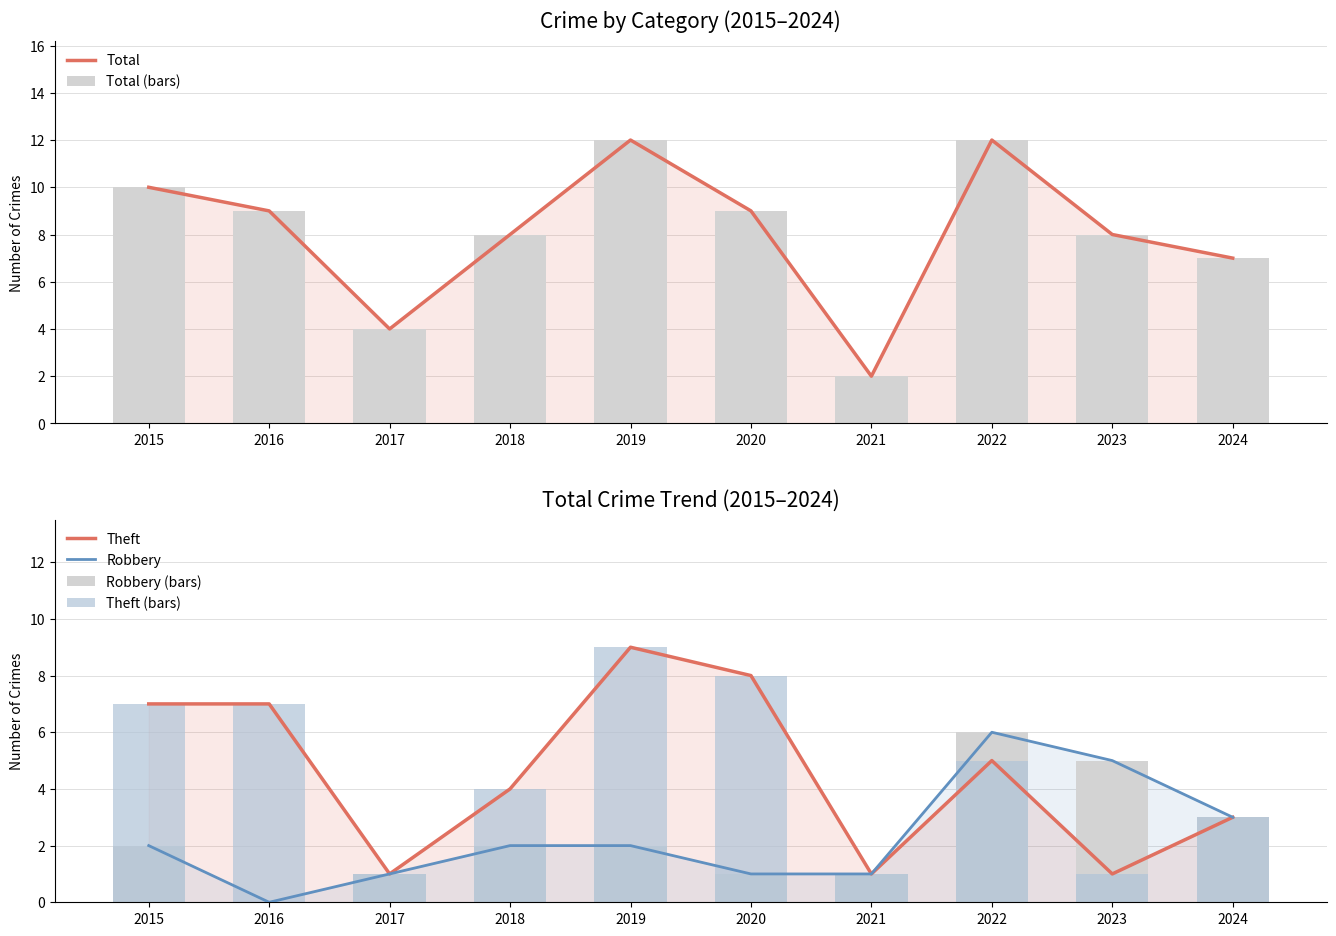

Reading left to right, list all the values displayed in this chart.

Total: 2015=10	2016=9	2017=4	2018=8	2019=12	2020=9	2021=2	2022=12	2023=8	2024=7
Total (bars): 2015=10	2016=9	2017=4	2018=8	2019=12	2020=9	2021=2	2022=12	2023=8	2024=7
Theft: 2015=7	2016=7	2017=1	2018=4	2019=9	2020=8	2021=1	2022=5	2023=1	2024=3
Robbery: 2015=2	2016=0	2017=1	2018=2	2019=2	2020=1	2021=1	2022=6	2023=5	2024=3
Robbery (bars): 2015=2	2016=0	2017=1	2018=2	2019=2	2020=1	2021=1	2022=6	2023=5	2024=3
Theft (bars): 2015=7	2016=7	2017=1	2018=4	2019=9	2020=8	2021=1	2022=5	2023=1	2024=3